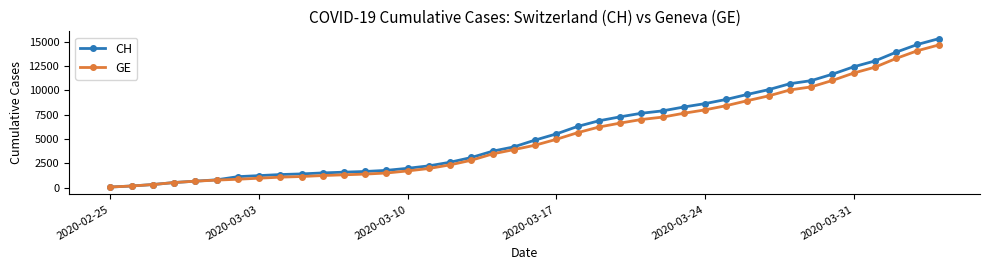

Which series has the widest spread of values?

CH